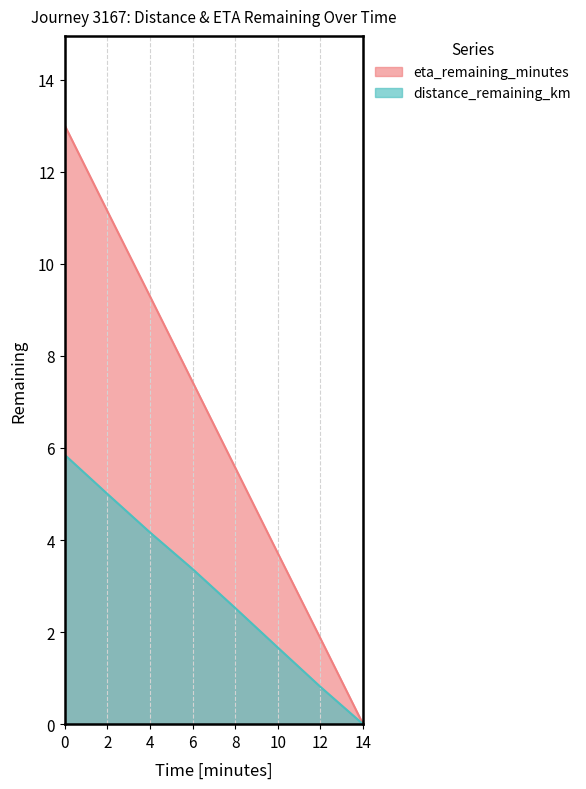

Reading right to left, transcribe all the data shown in this chart.

distance_remaining_km: 0.0	0.8	1.7	2.5	3.4	4.2	5.0	5.8
eta_remaining_minutes: 0.0	1.9	3.7	5.6	7.4	9.3	11.1	13.0